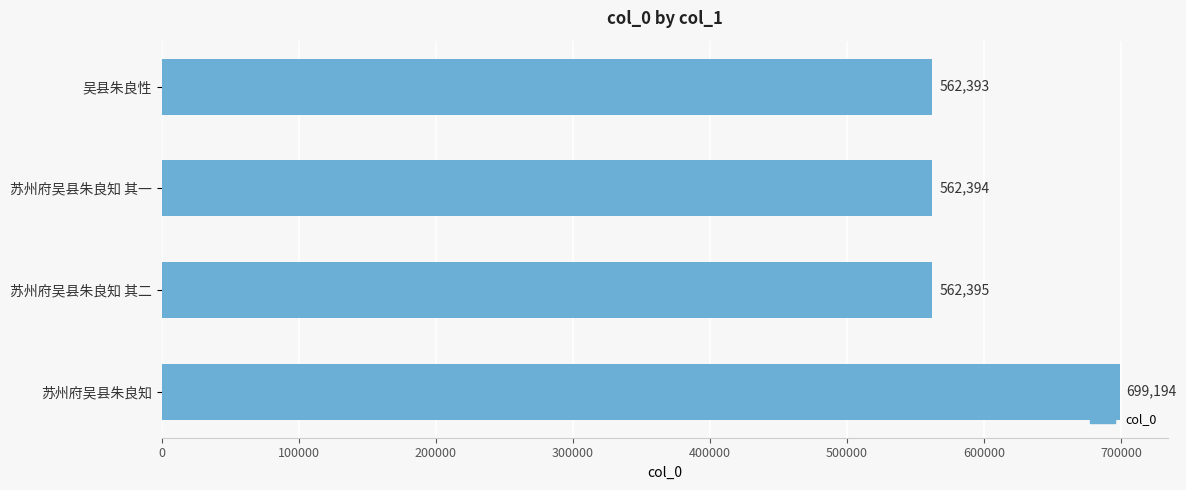

What is the ratio of the value at 苏州府吴县朱良知 其二 to the value at 苏州府吴县朱良知 其一?

1.0